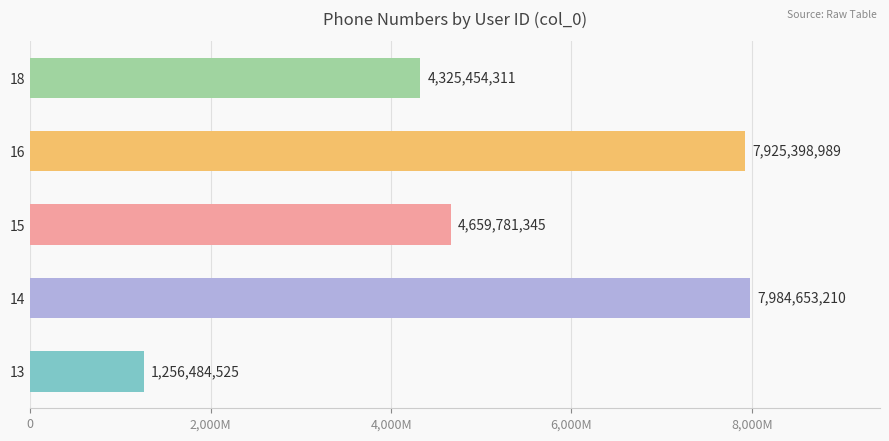

What is the minimum value shown in the chart?

1256484525